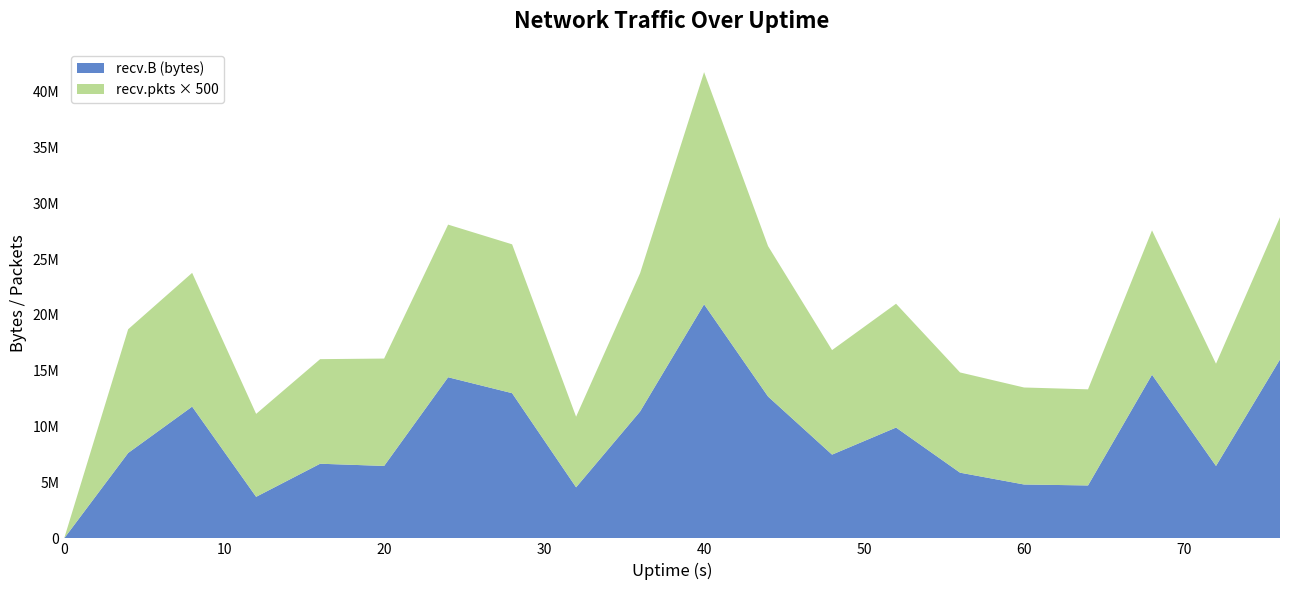

Does the chart have visible grid lines?

No